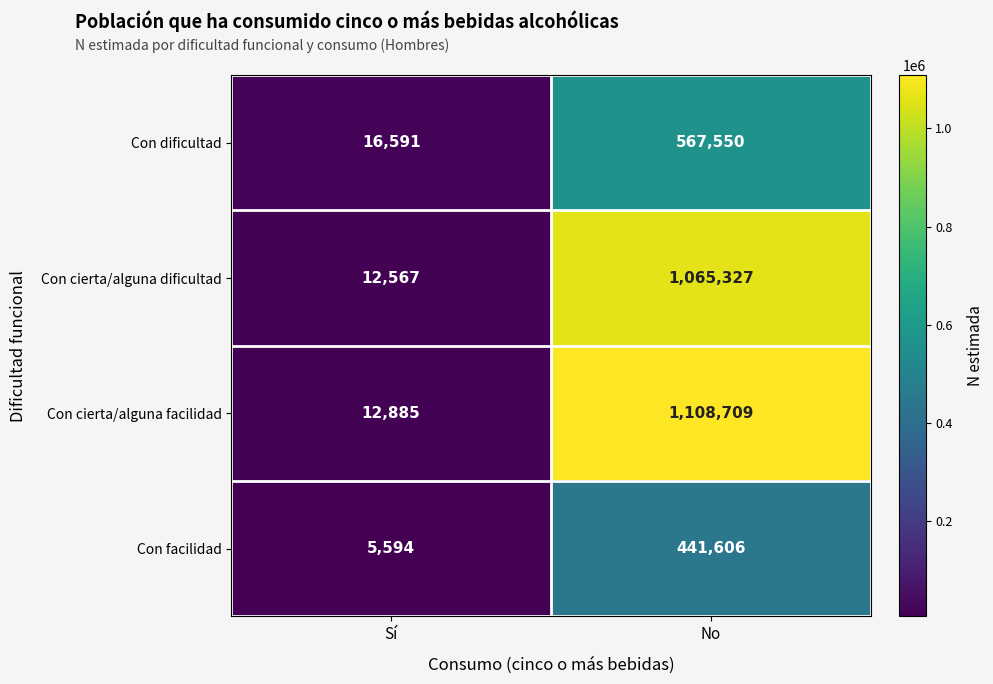

What is the spread (max minus min) of values at Sí?

10997